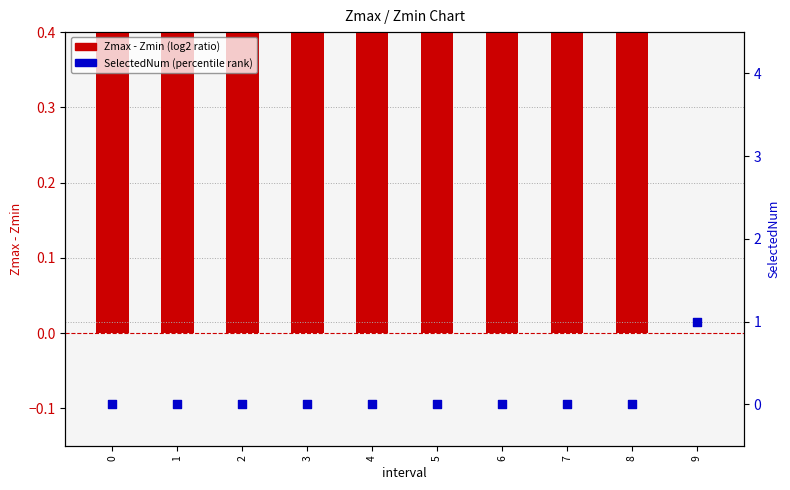

Which series has the largest total across all categories?

Zmax-Zmin (log2 ratio)